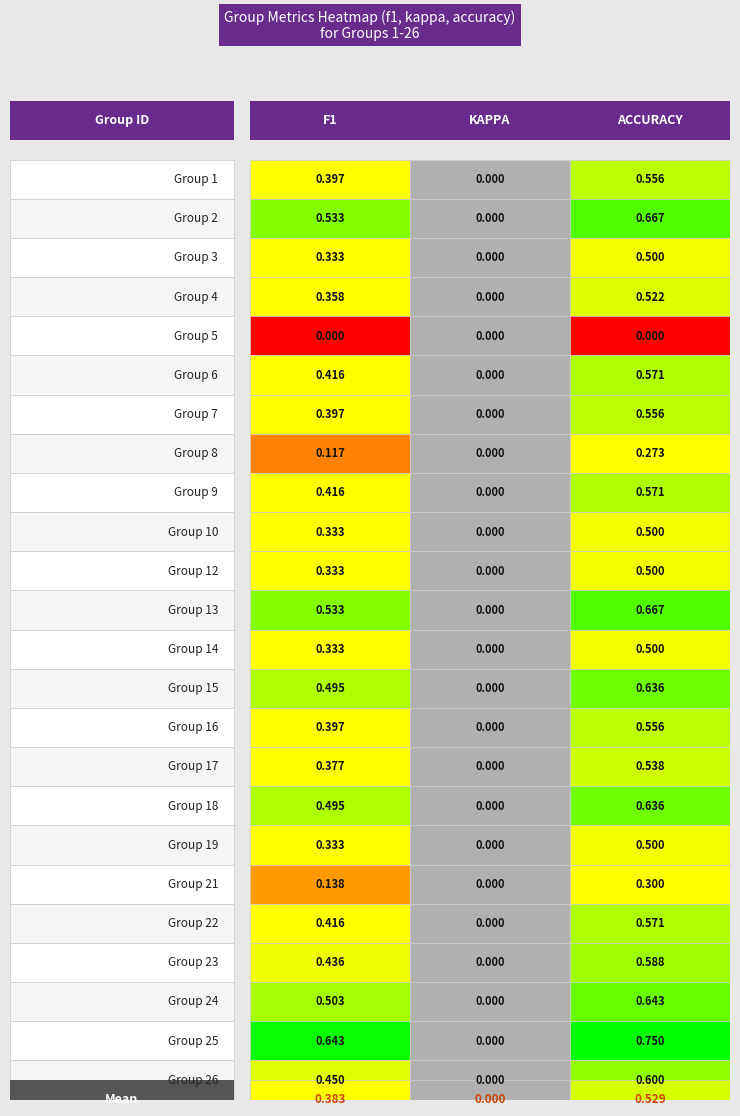

Where is 17 nearest to the value 0?

1